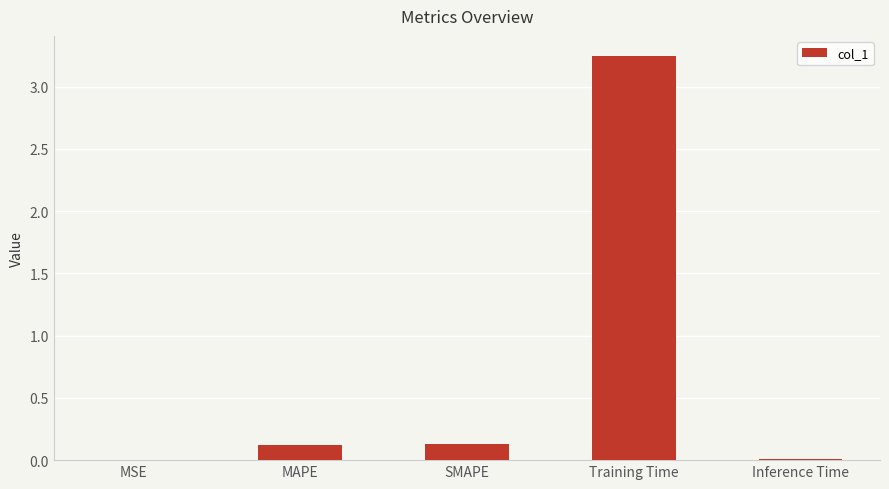

What is the sum of the values at Training Time and SMAPE?

3.4